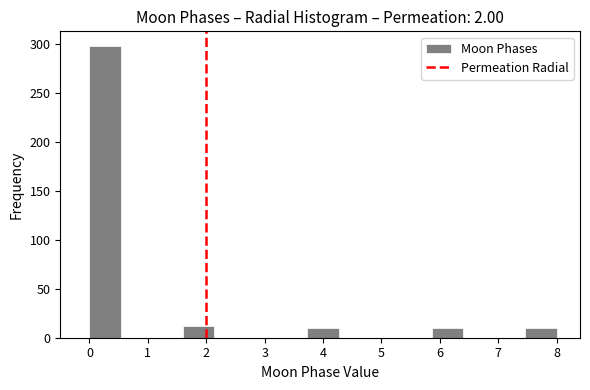

What is the height of the bar covering 7.5 to 8.0 on the x-axis? Neither the bar edges nor the heights are printed on the chart, so give them approximately, as read against the axes.

10